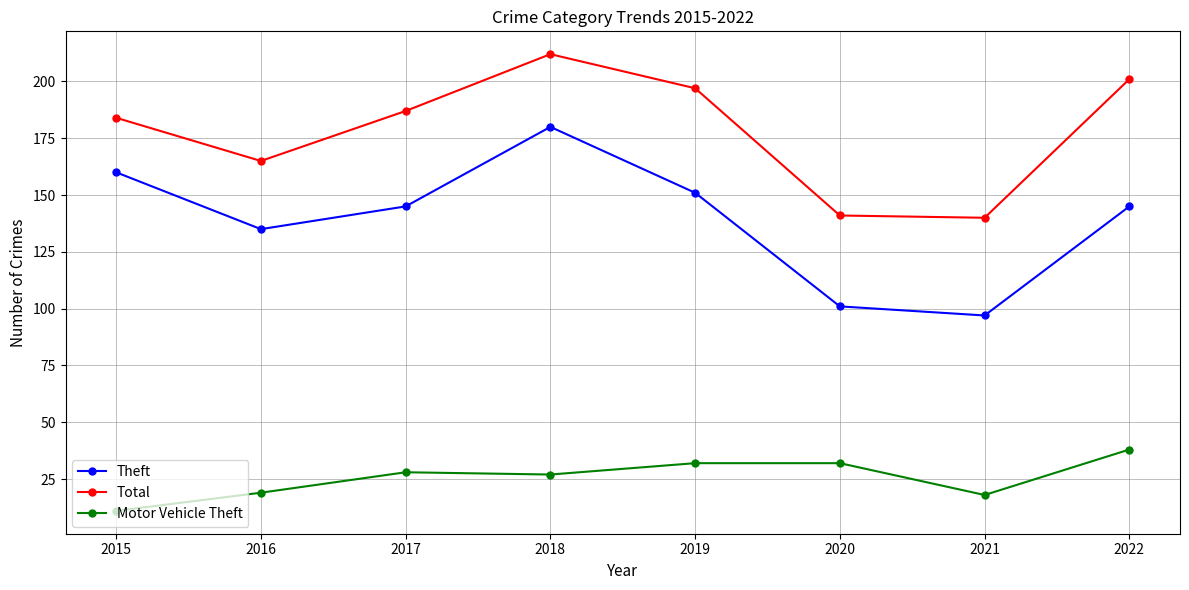

What is the total value across all series at 2017?

360